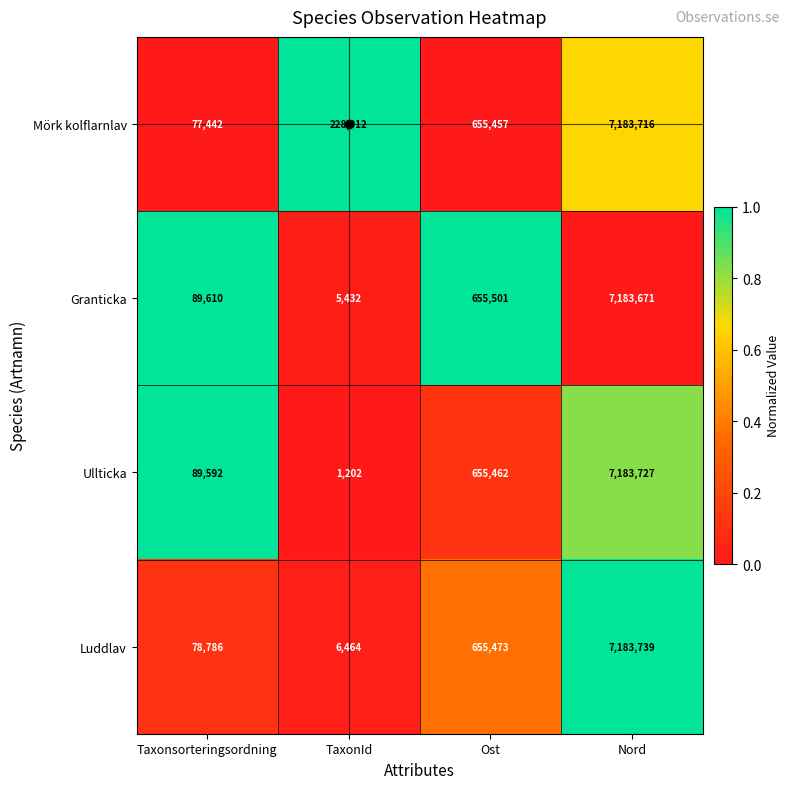

What is the difference between the Mörk kolflarnlav values at Ost and TaxonId?

426545